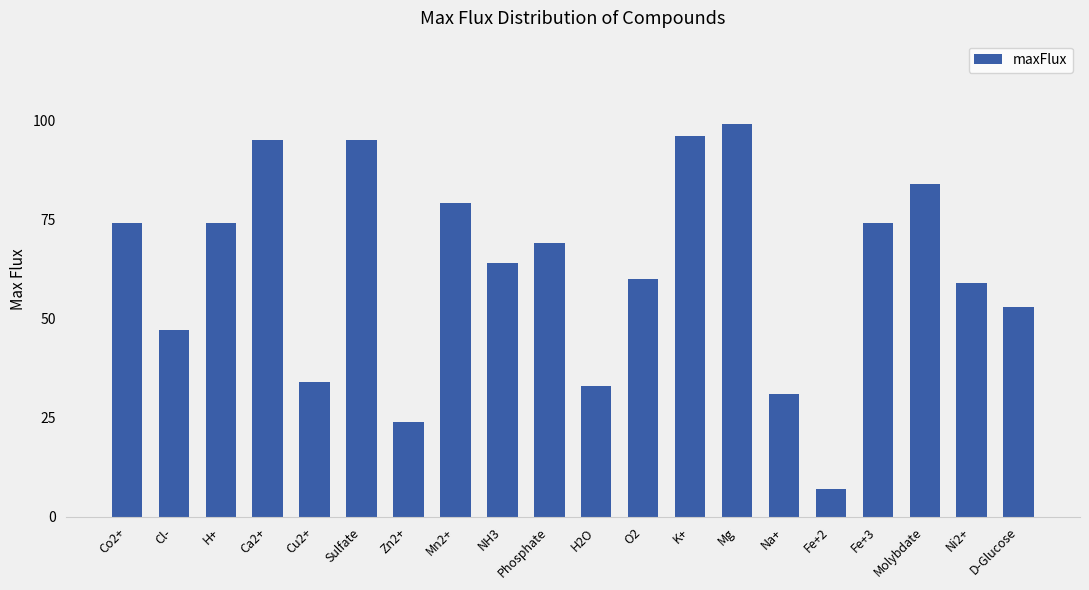

What is the difference between the maximum and minimum values?

92